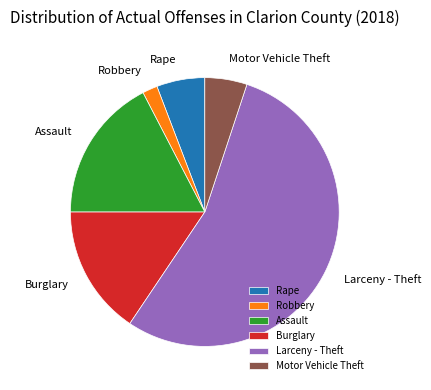

Combined, do Burglary and Robbery account for over 50%?

No